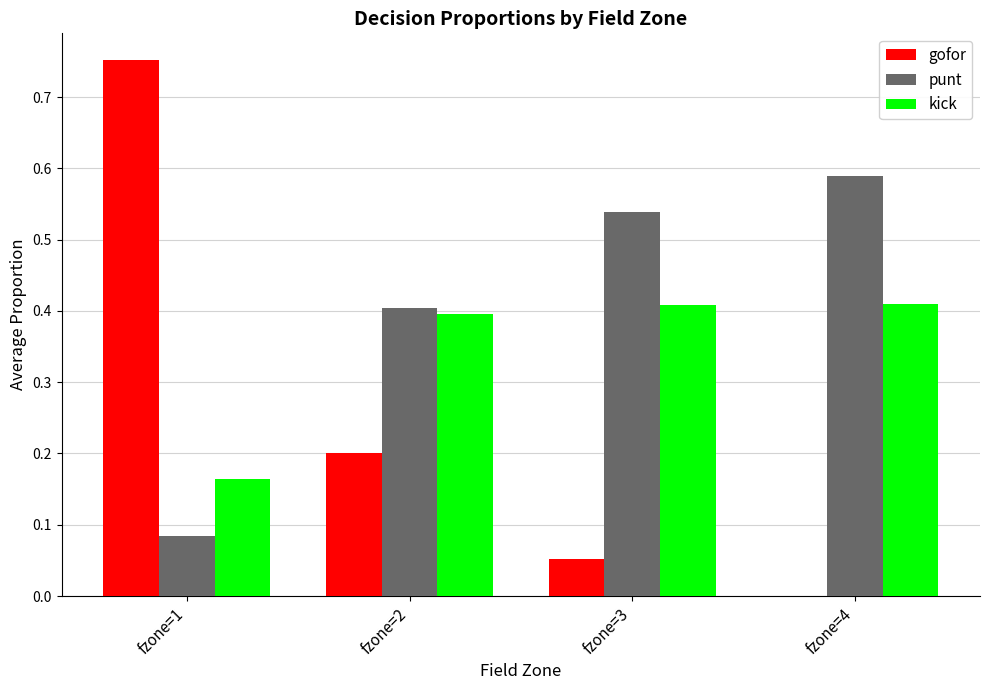

The value of punt at fzone=3 is 0.9. True or false?

False